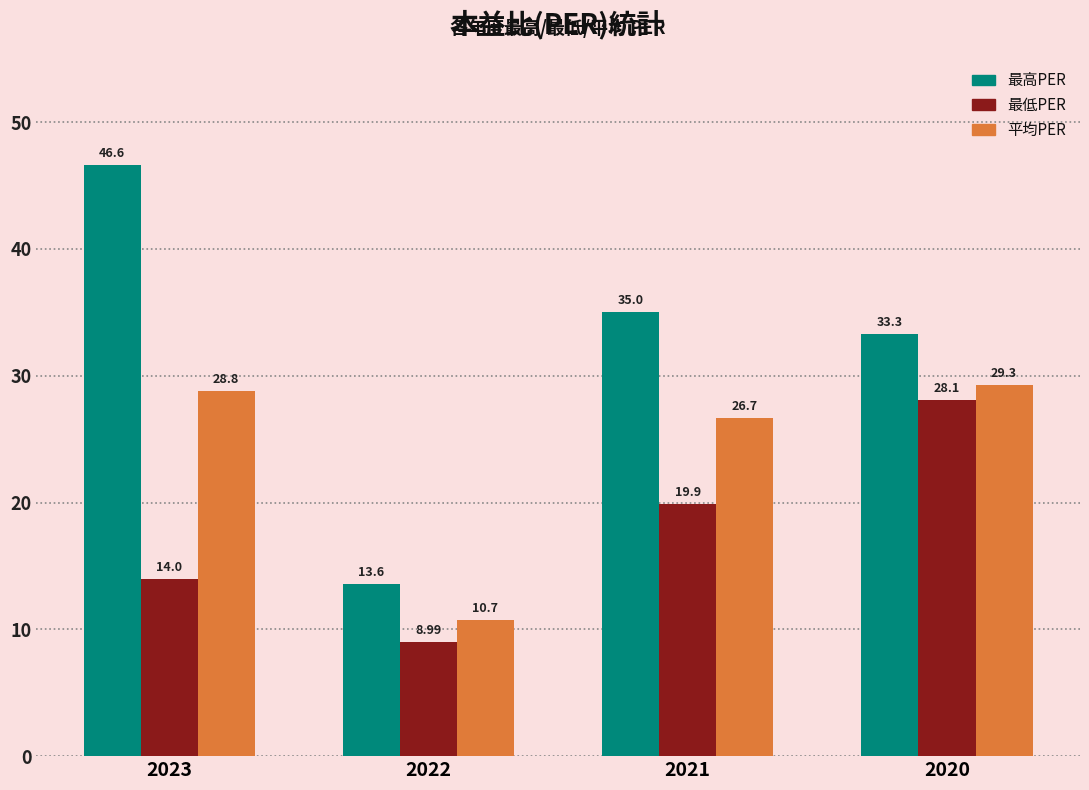

Which category has the highest value in the 最低PER series?

2020